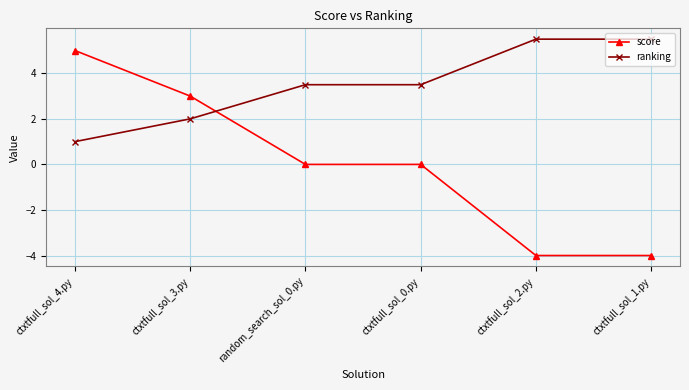

Which series has the largest range (max minus min)?

score